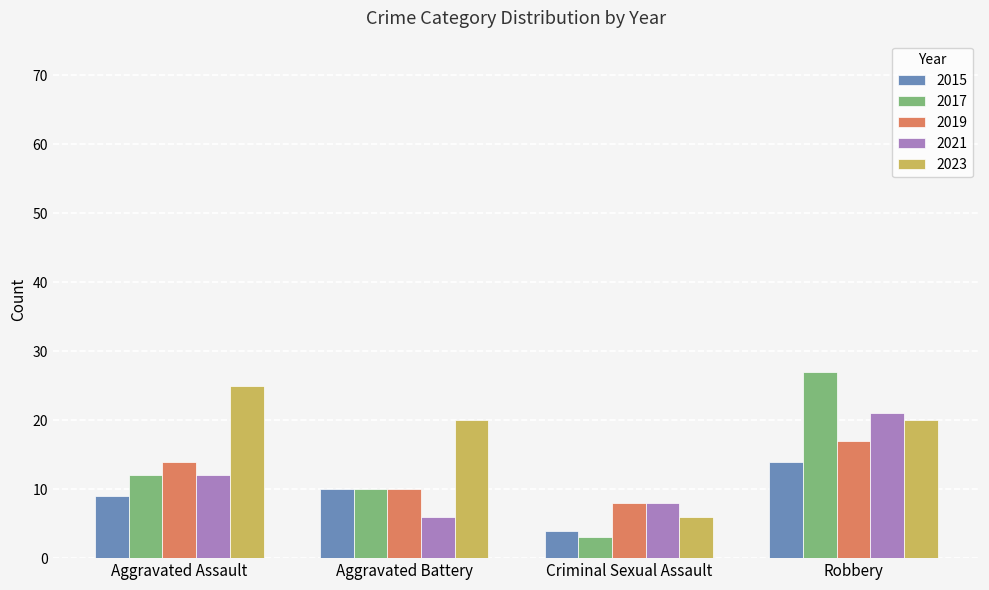

How many distinct data groups are displayed?

5